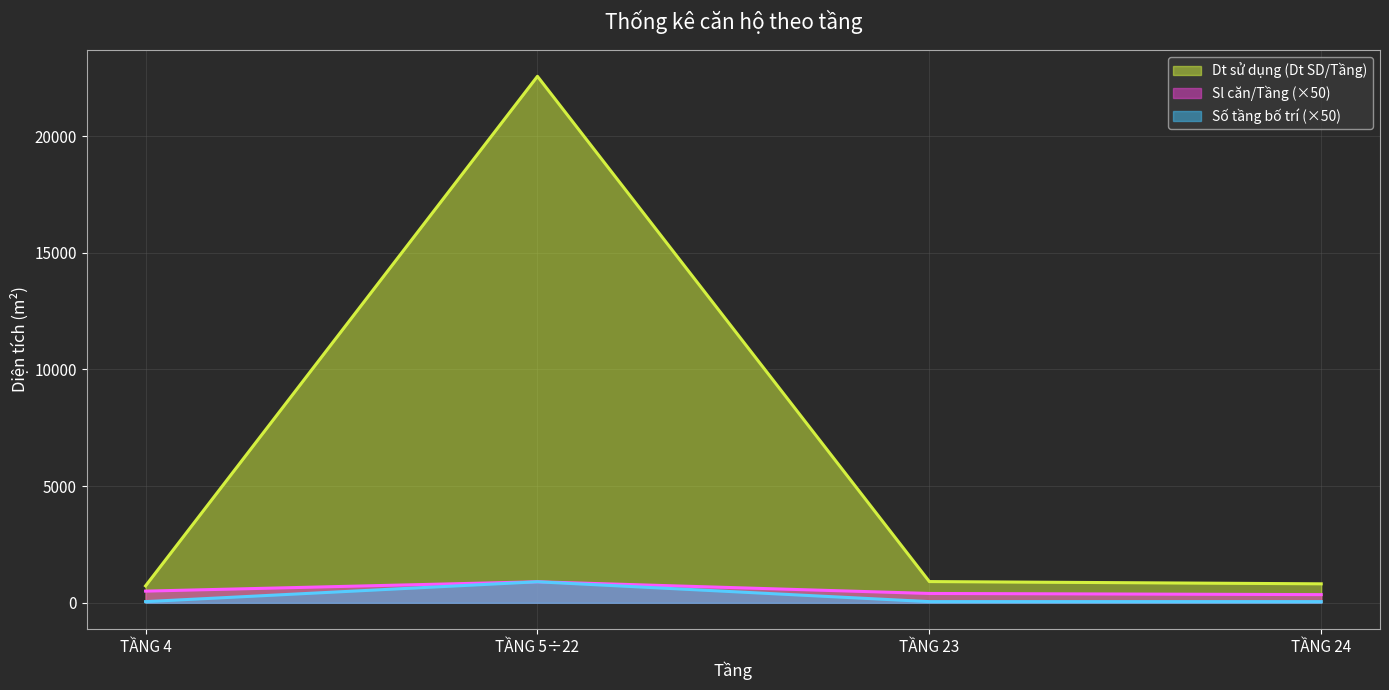

In Sl căn/Tầng, how many points are higher than both neighbors (excluding endpoints)?

1